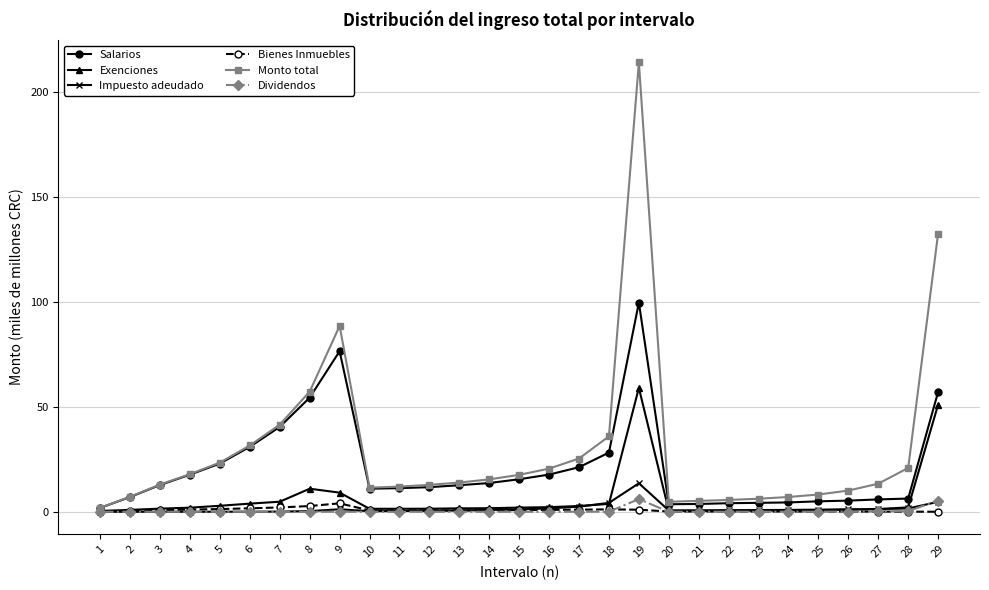

Which series has the widest spread of values?

Monto total